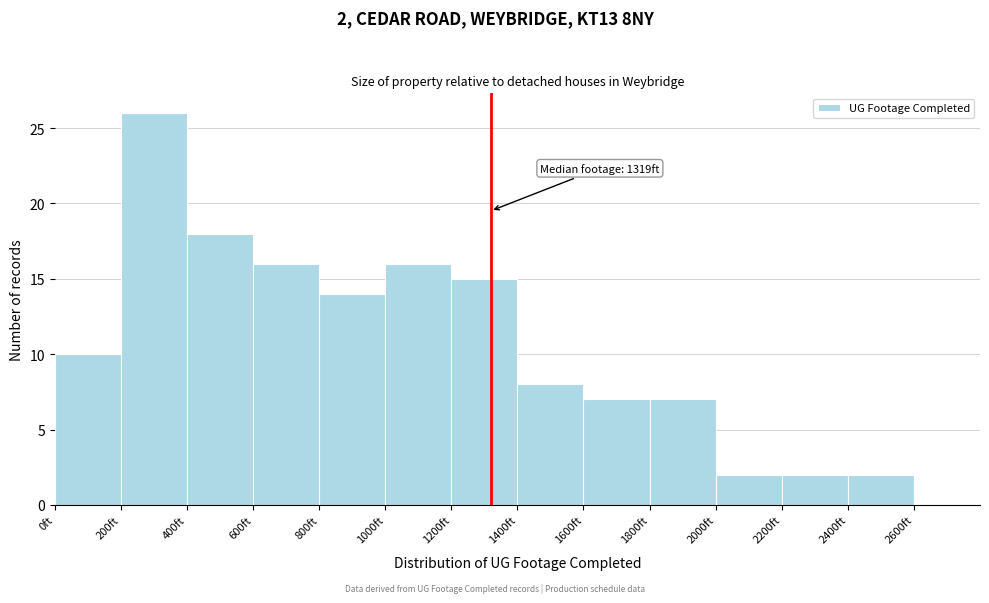

Which range on the x-axis has the tallest bar?

200 to 400